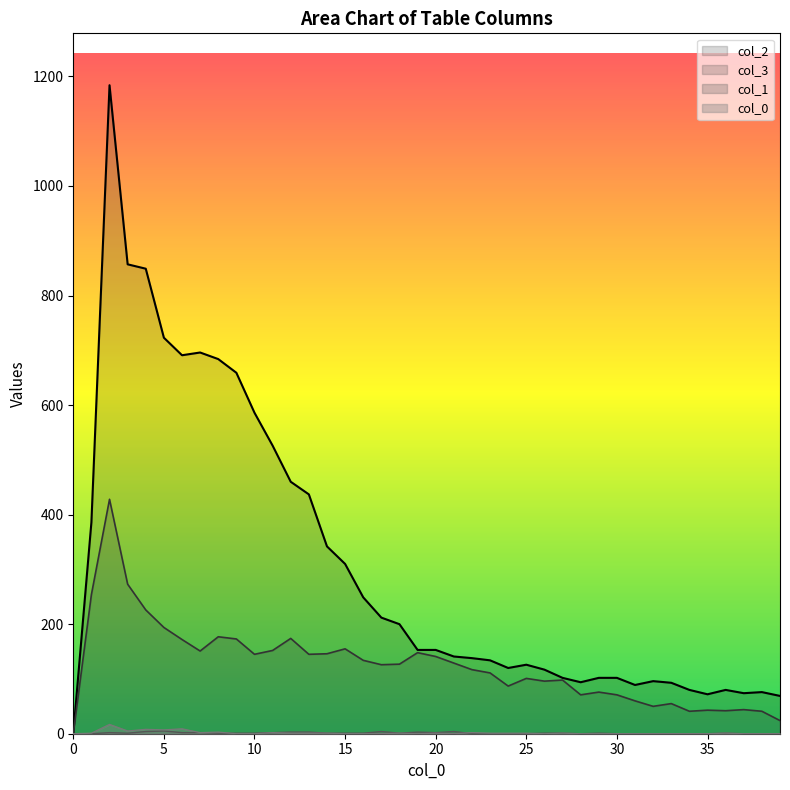

How many values in 3 are above zero?

39